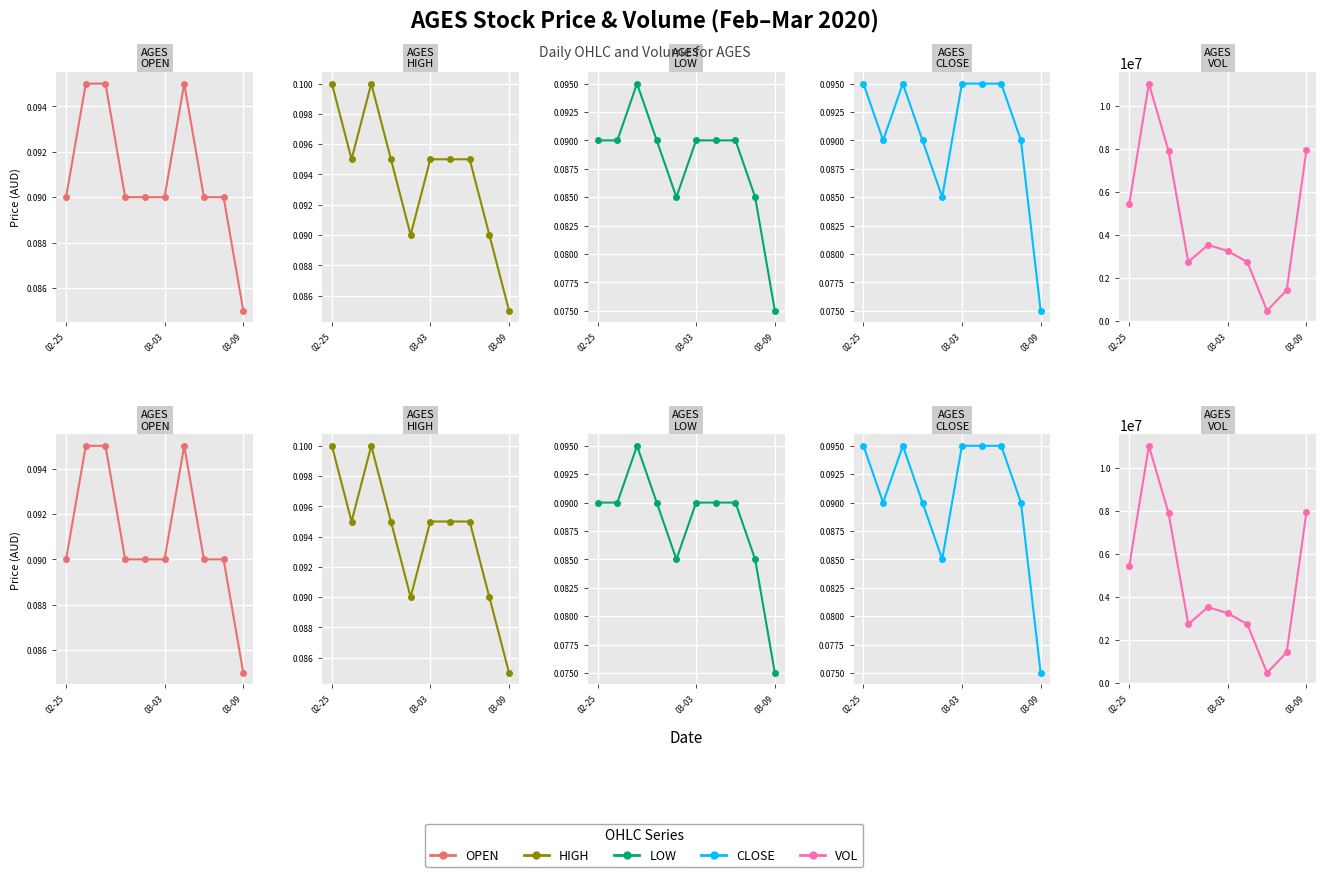

At 6, list the series in order from largest to smallest.

vol, open, high, close, low